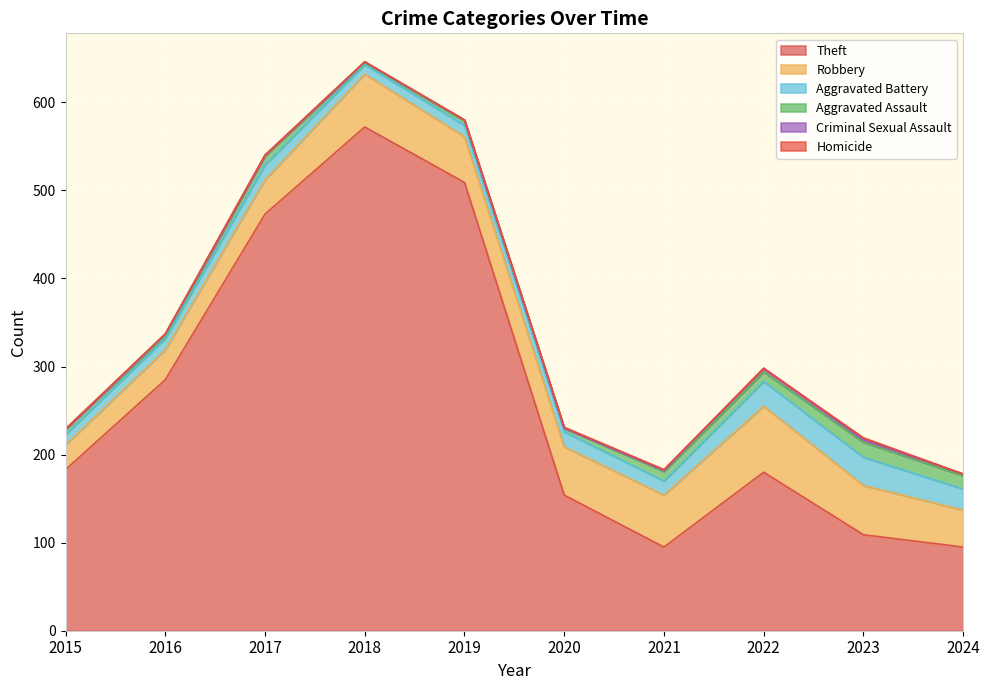

In Robbery, how many points are higher than both neighbors (excluding endpoints)?

2